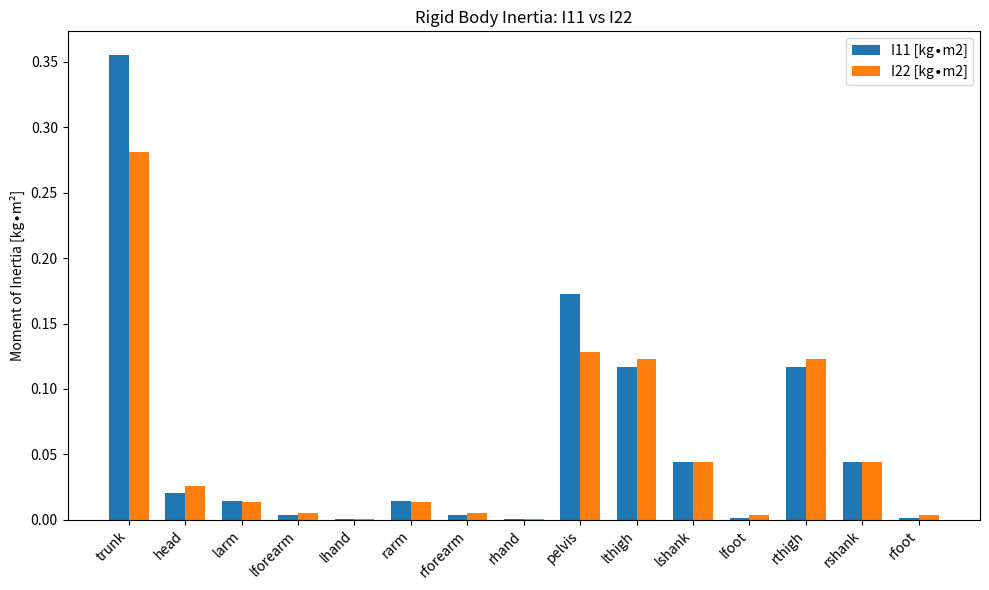

Rank the categories by I11 [kg∙m2] value from highest to lowest.

trunk, pelvis, lthigh, rthigh, lshank, rshank, head, larm, rarm, lforearm, rforearm, lfoot, rfoot, lhand, rhand